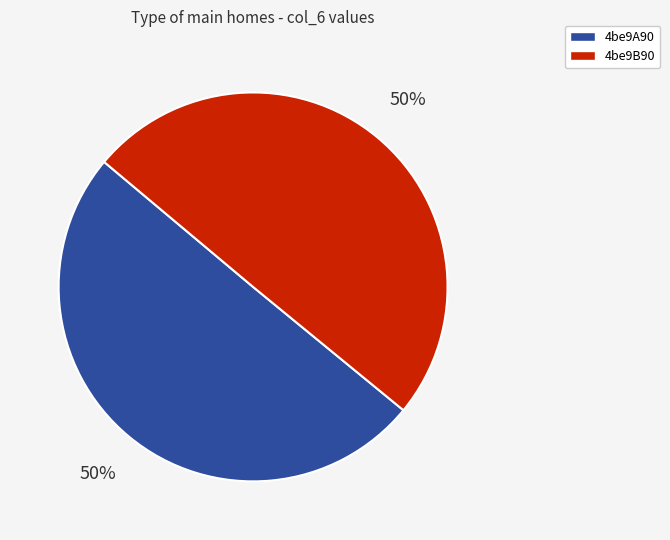

What percentage is the 4be9B90 slice, to the nearest percent?

50%